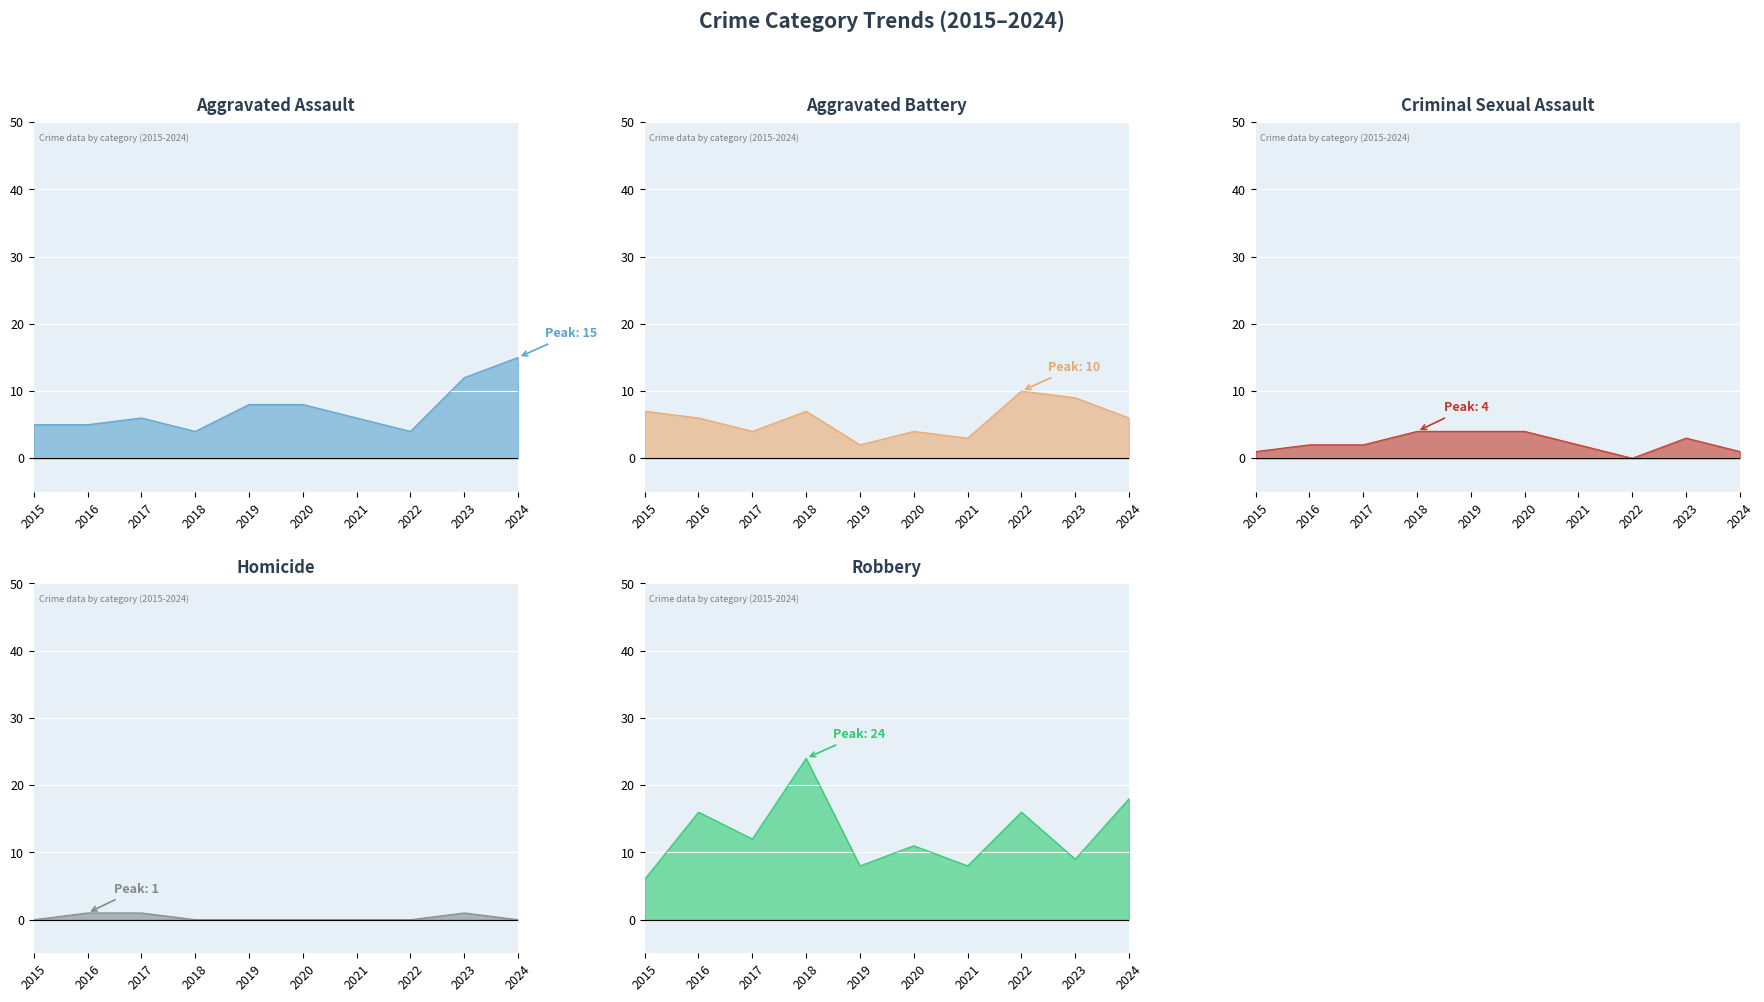

At 2020, list the series in order from largest to smallest.

Robbery, Aggravated Assault, Aggravated Battery, Criminal Sexual Assault, Homicide